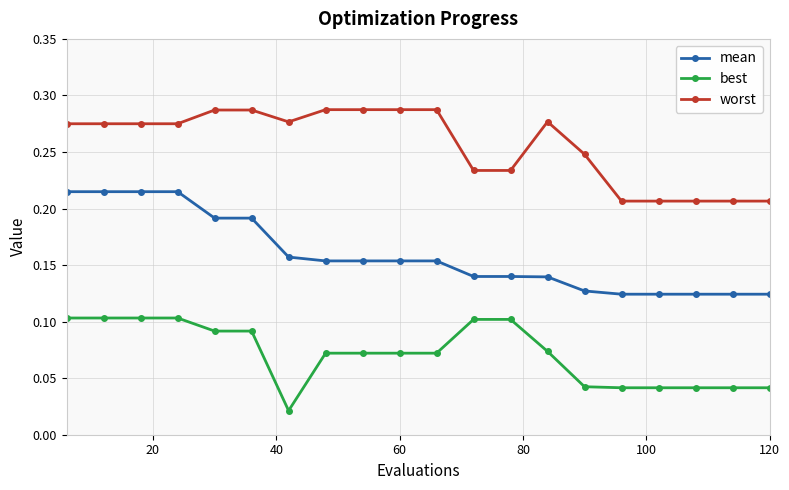

True or false: mean and best intersect in this chart.

False